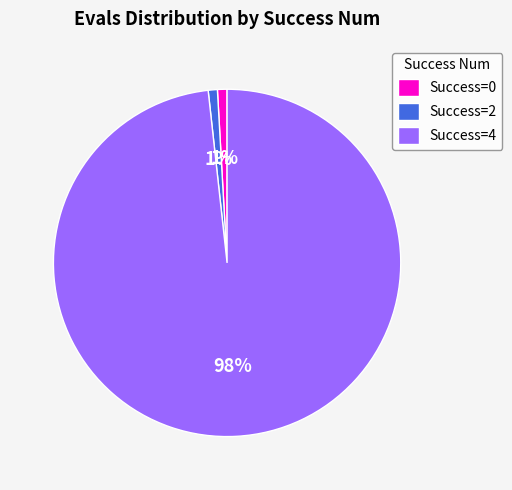

Is the sum of Success=0 and Success=4 greater than half?

Yes